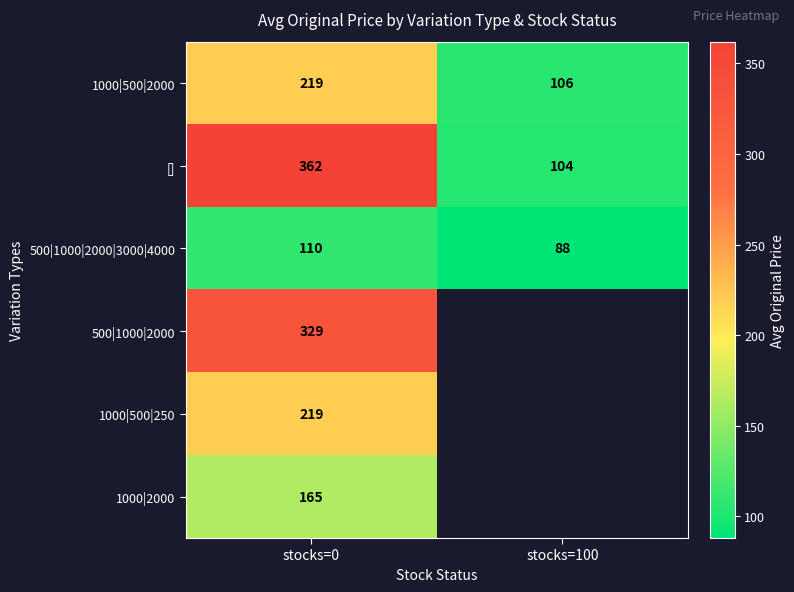

What is the difference between the highest and lowest values at stocks=0?

252